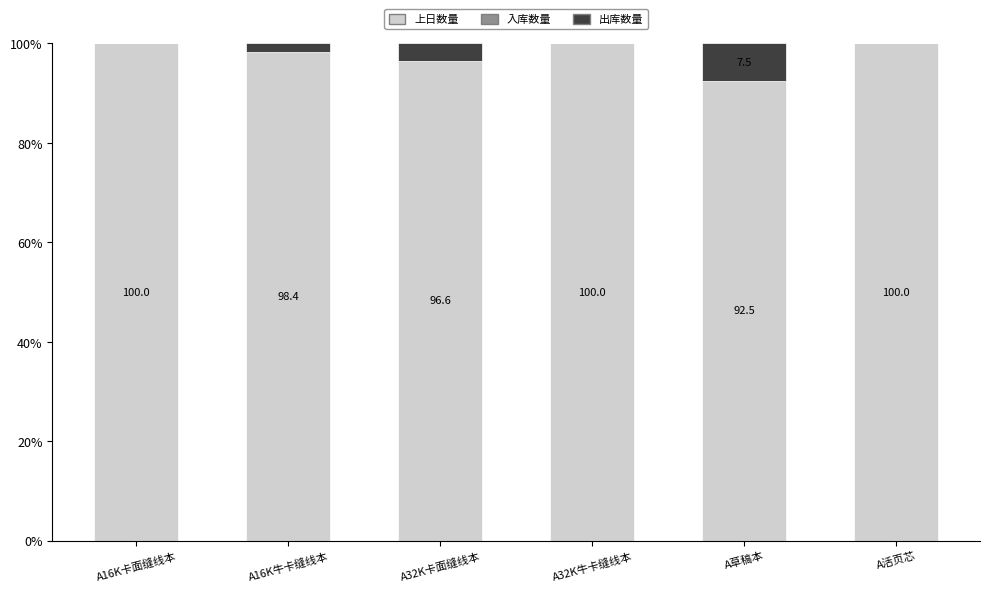

Where is 上日数量 nearest to the value 96?

A32K卡面缝线本